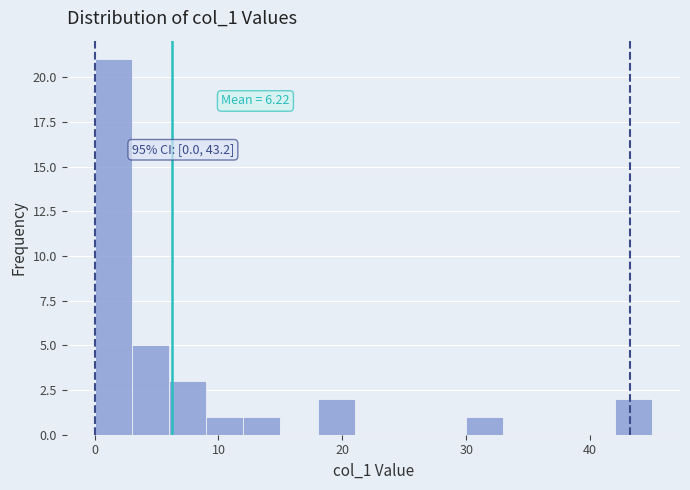

Read against the x-axis, roughly where is the centre of the tallest bar?

2